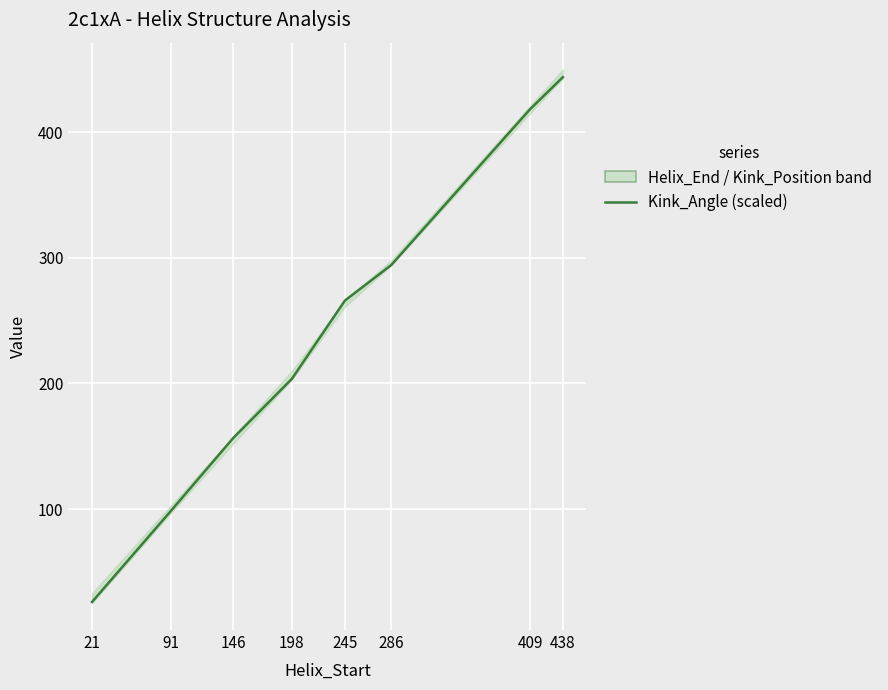

True or false: the data shows 418.3 at 409.

True